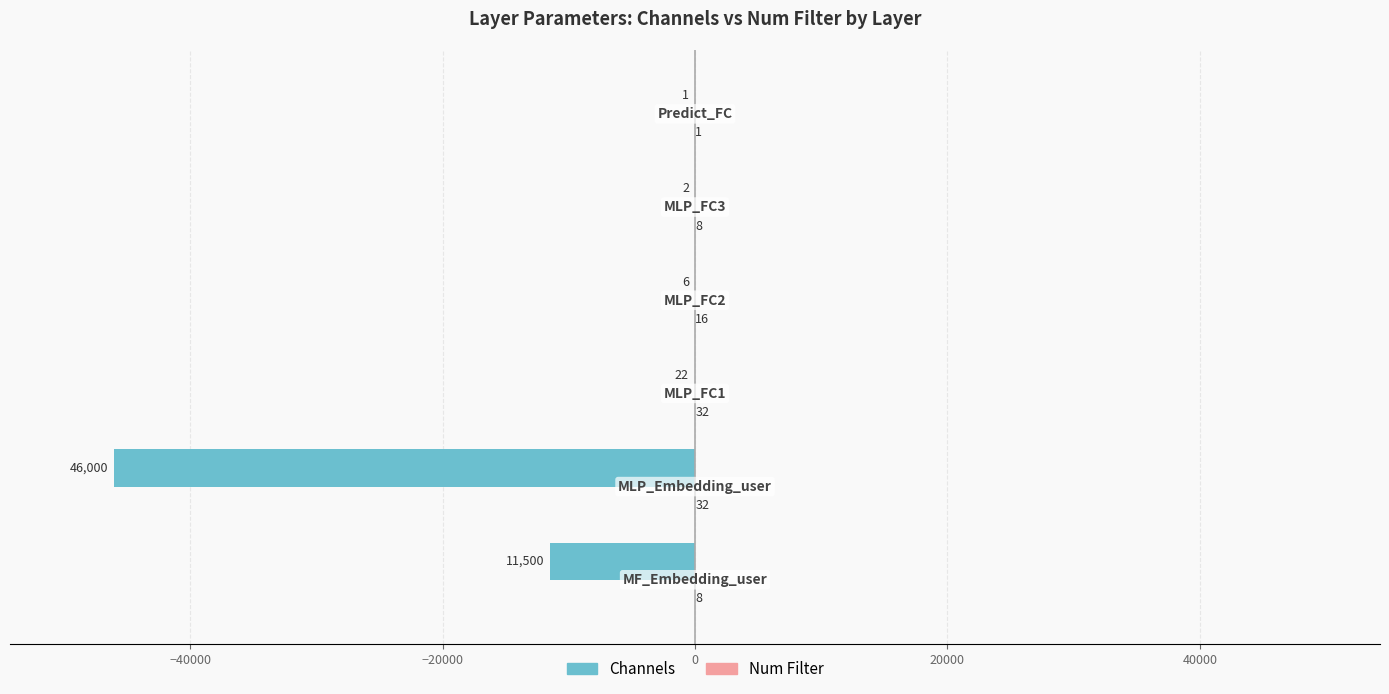

What is the greatest value displayed?

32